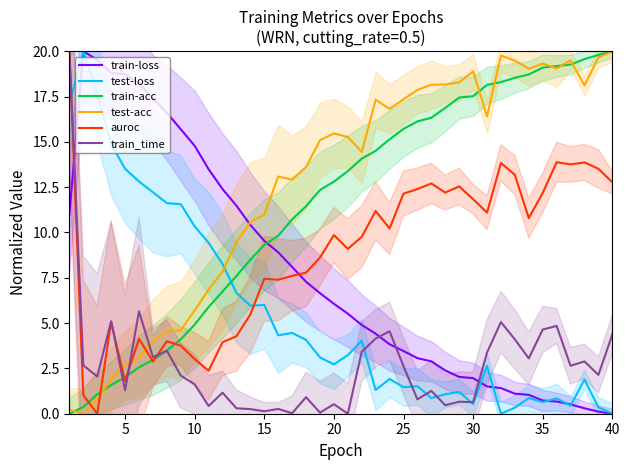

Reading left to right, transcribe all the data shown in this chart.

train-loss: 11.0	20.0	19.5	18.8	18.7	18.2	17.4	16.6	15.7	14.8	13.5	12.4	11.5	10.4	9.5	8.9	8.1	7.3	6.7	6.1	5.5	4.9	4.4	3.8	3.5	3.1	2.9	2.4	2.0	2.0	1.5	1.4	1.1	1.0	0.7	0.7	0.5	0.3	0.1	0.0
test-loss: 17.1	20.0	17.7	14.9	13.5	12.8	12.2	11.6	11.6	10.3	9.4	8.3	6.7	6.0	6.0	4.3	4.5	4.1	3.1	2.7	3.2	4.0	1.3	1.9	1.5	1.5	0.9	1.1	1.2	0.5	2.6	0.0	0.3	0.9	0.6	0.8	0.4	1.9	0.4	0.0
train-acc: 0.0	0.4	1.1	1.6	2.0	2.6	3.0	3.5	4.1	4.9	5.9	6.7	7.6	8.5	9.3	9.8	10.7	11.4	12.3	12.8	13.4	14.1	14.5	15.1	15.7	16.1	16.3	16.9	17.4	17.5	18.1	18.3	18.5	18.7	19.1	19.2	19.3	19.6	19.8	20.0
test-acc: 0.2	0.0	0.8	1.9	2.7	3.1	4.0	4.6	4.6	5.7	6.8	7.8	9.5	10.6	11.0	13.1	12.9	13.6	15.1	15.5	15.3	14.4	17.3	16.8	17.3	17.9	18.2	18.2	18.3	18.9	16.4	19.8	19.5	19.0	19.3	19.0	19.5	18.1	19.7	20.0
auroc: 20.0	1.0	0.0	5.1	1.8	4.1	2.9	4.0	3.8	3.0	2.4	3.9	4.3	5.5	7.4	7.4	7.6	7.8	8.6	9.9	9.1	9.8	11.2	10.2	12.1	12.4	12.7	12.2	12.5	11.8	11.1	13.8	13.2	10.8	12.2	13.9	13.8	13.9	13.5	12.8
train_time: 20.0	2.7	2.1	5.1	1.3	5.6	3.1	3.5	2.1	1.6	0.4	1.2	0.3	0.3	0.1	0.3	0.0	0.9	0.1	0.5	0.0	3.4	4.1	4.5	2.6	0.8	1.3	0.5	0.7	0.6	3.4	5.1	4.1	3.1	4.6	4.8	2.6	2.9	2.1	4.4